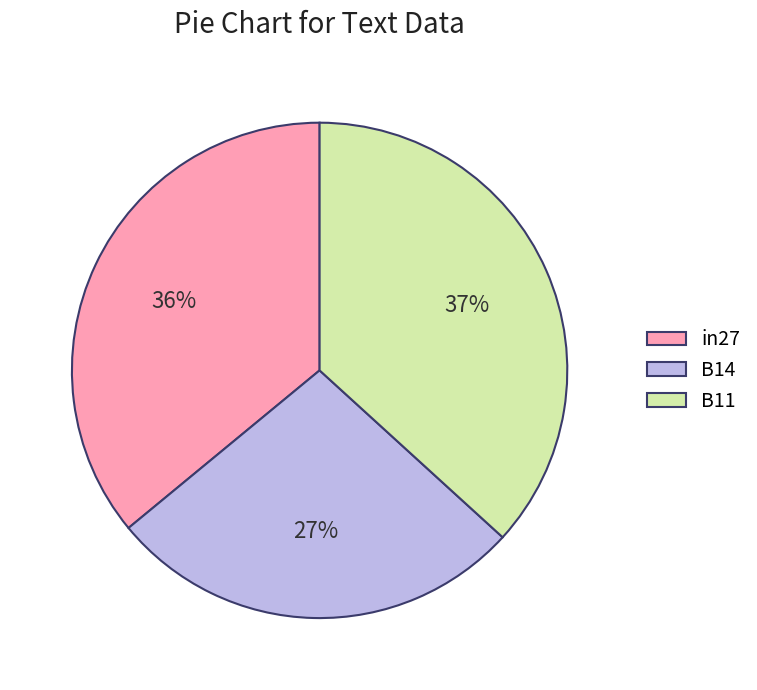

Is the sum of B14 and B11 greater than half?

Yes